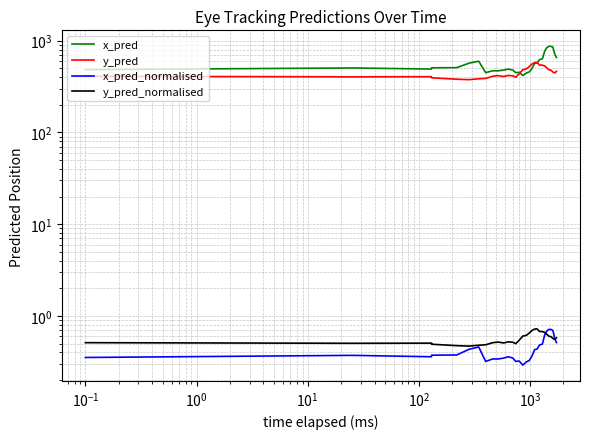

Count the y_pred_normalised values in the range 0 to 1.

30